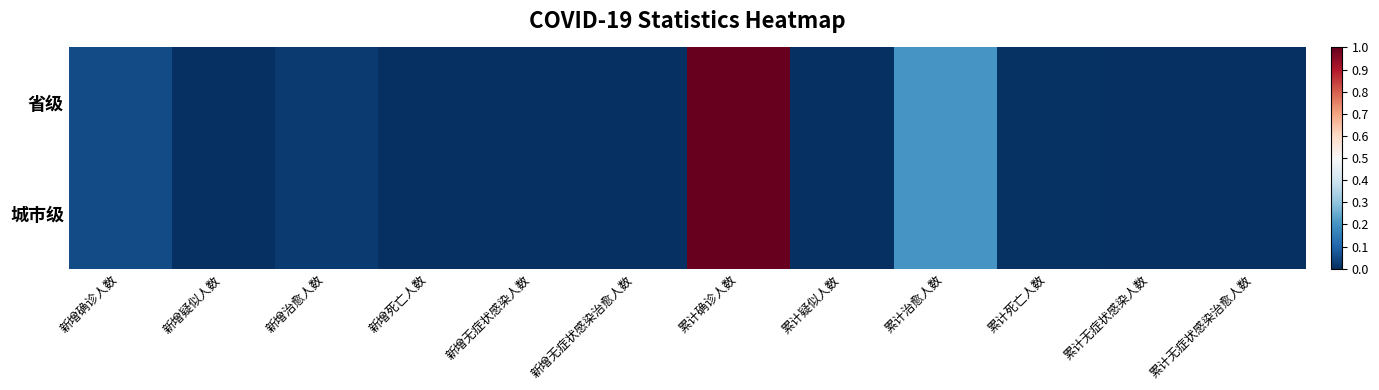

Which category has the lowest value across all series?

新增疑似人数